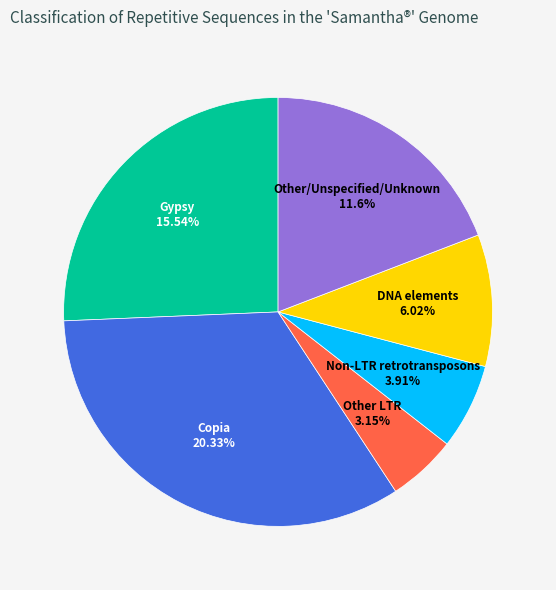

Is it true that Copia is 47% of the pie?

False